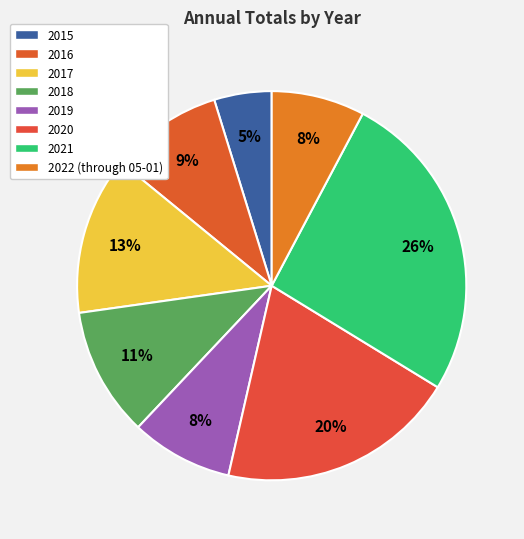

Rank the categories by value from highest to lowest.

2021, 2020, 2017, 2018, 2016, 2019, 2022 (through 05-01), 2015